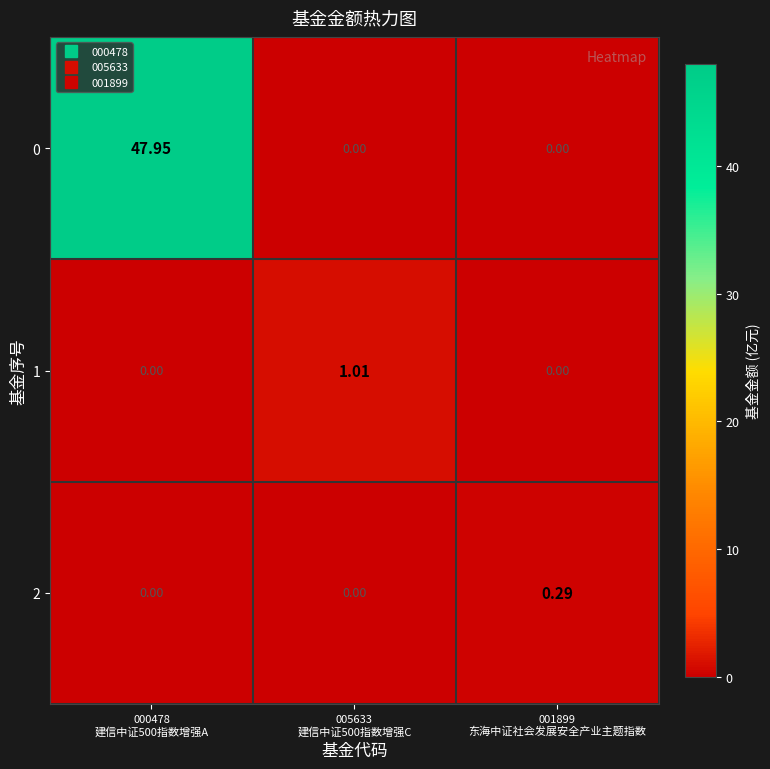

How many data points does each series have?

3